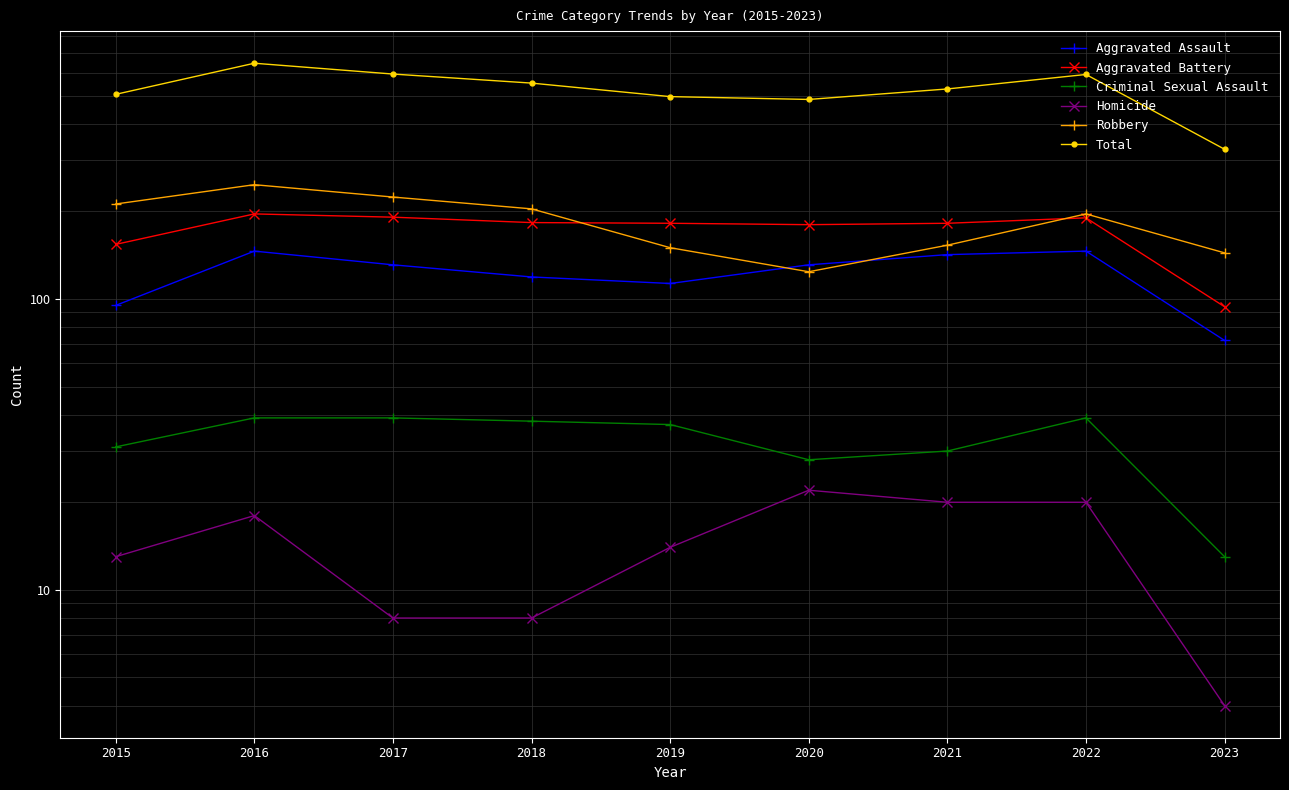

True or false: Aggravated Battery and Homicide intersect in this chart.

False